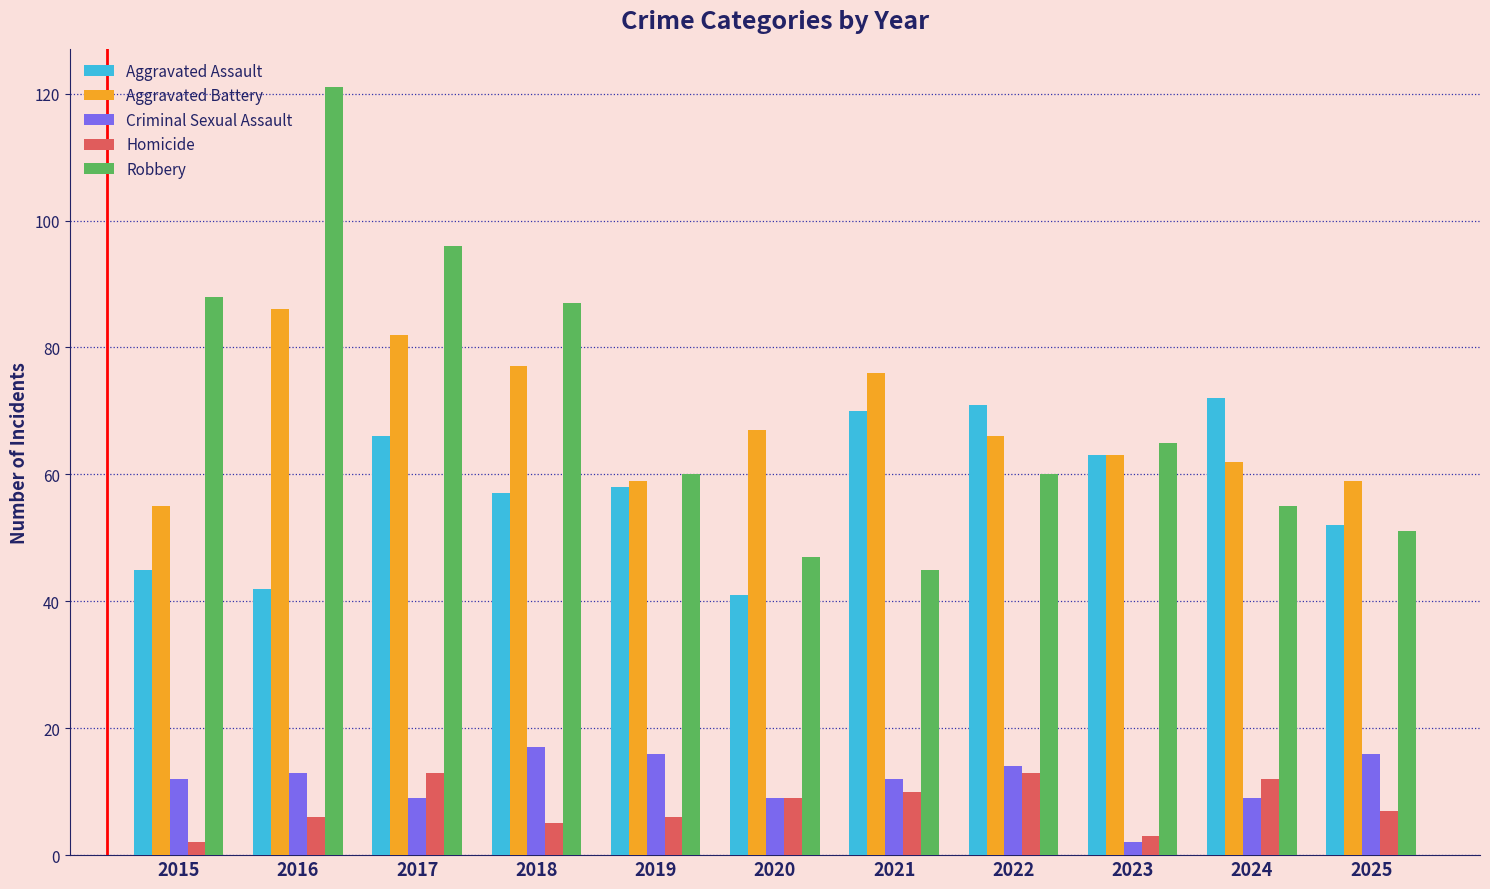

Which series has the widest spread of values?

Robbery